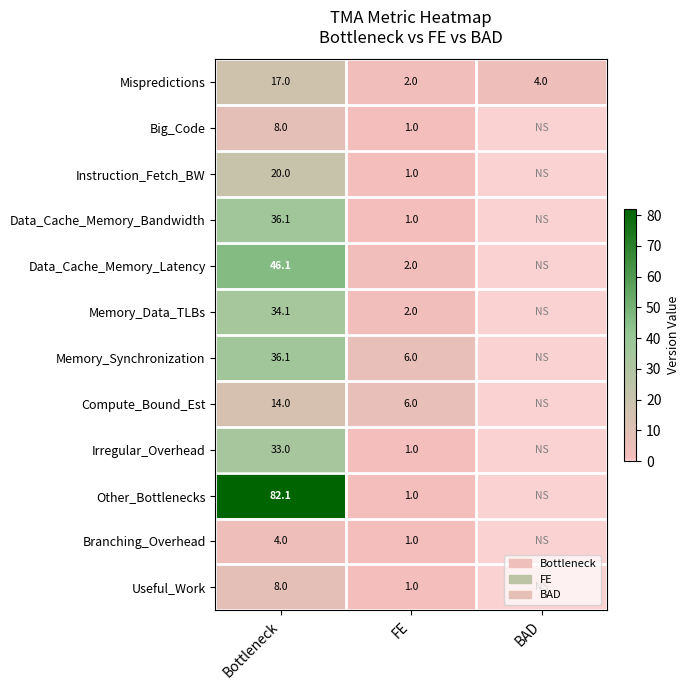

True or false: Instruction_Fetch_BW has a value of 0.6 at FE.

False